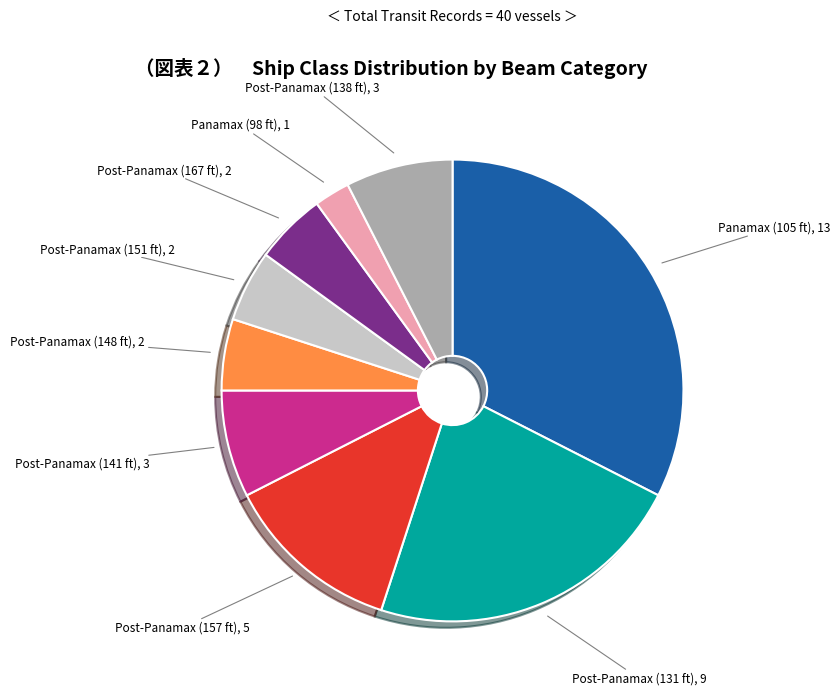

Is there any slice that represents more than half of the pie?

No